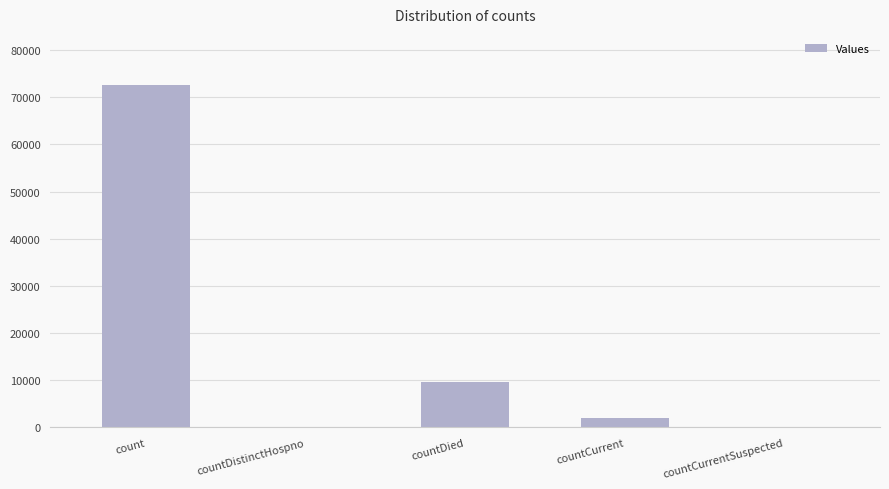

Which category has the highest value across all series?

count